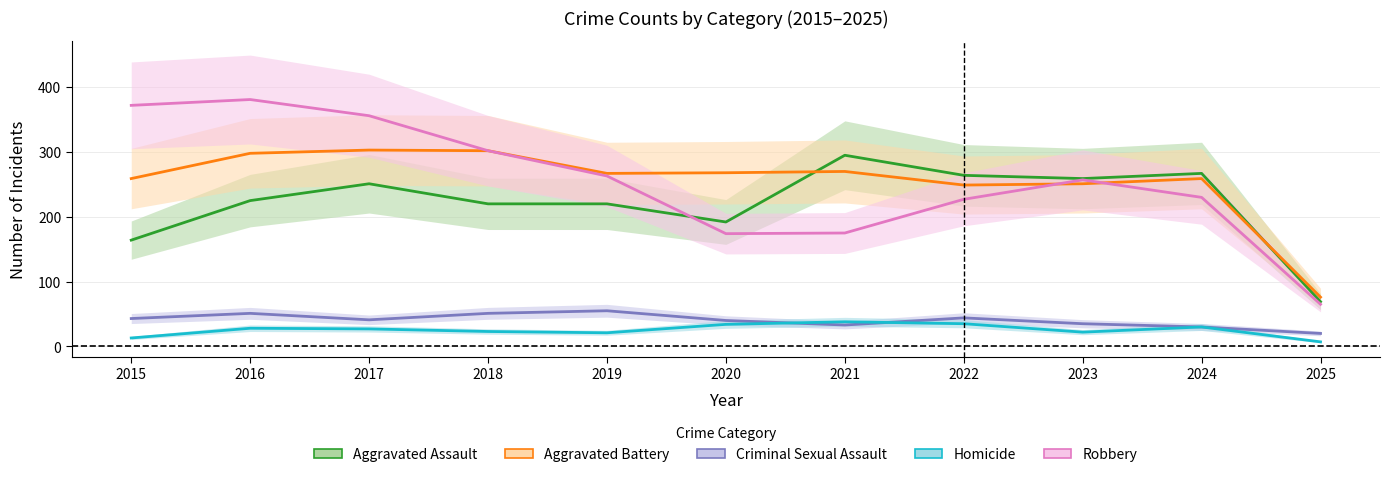

True or false: Robbery has a value of 174 at 2020.

True